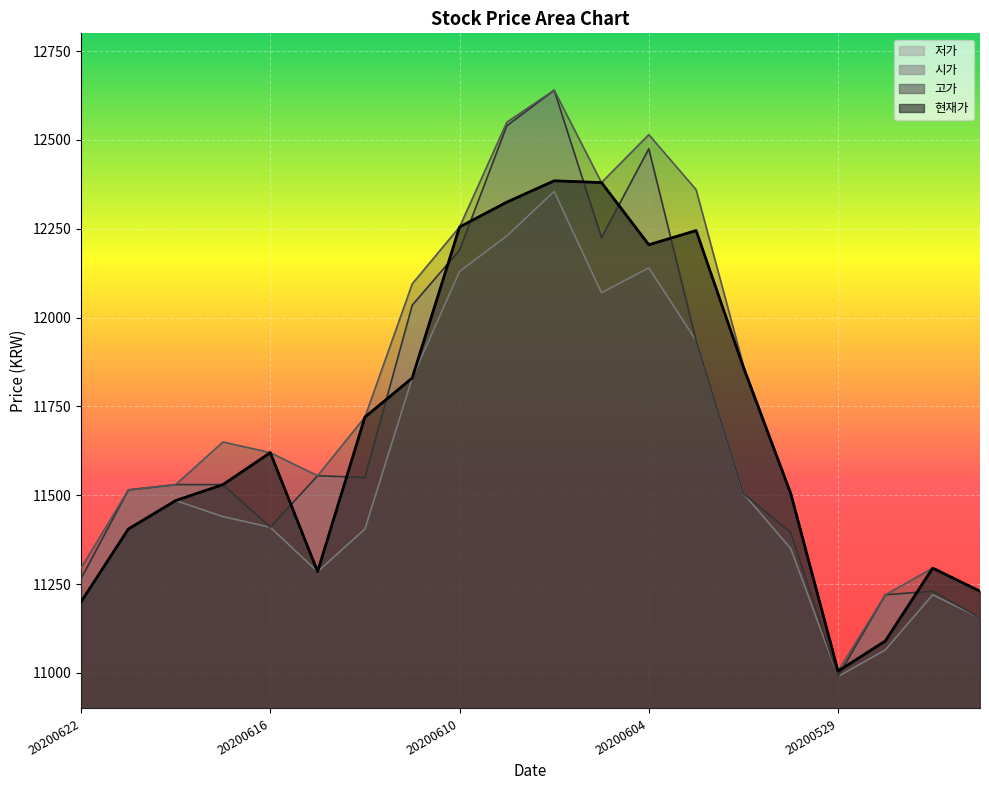

Does the chart display data point markers on the line(s)?

No